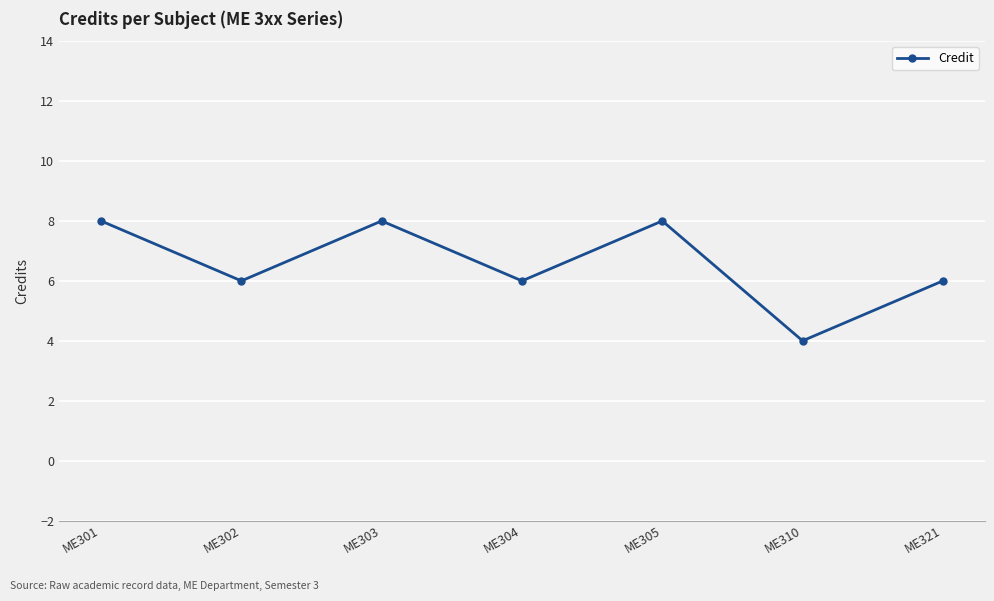

Reading left to right, extract all data points from this chart.

ME301=8	ME302=6	ME303=8	ME304=6	ME305=8	ME310=4	ME321=6